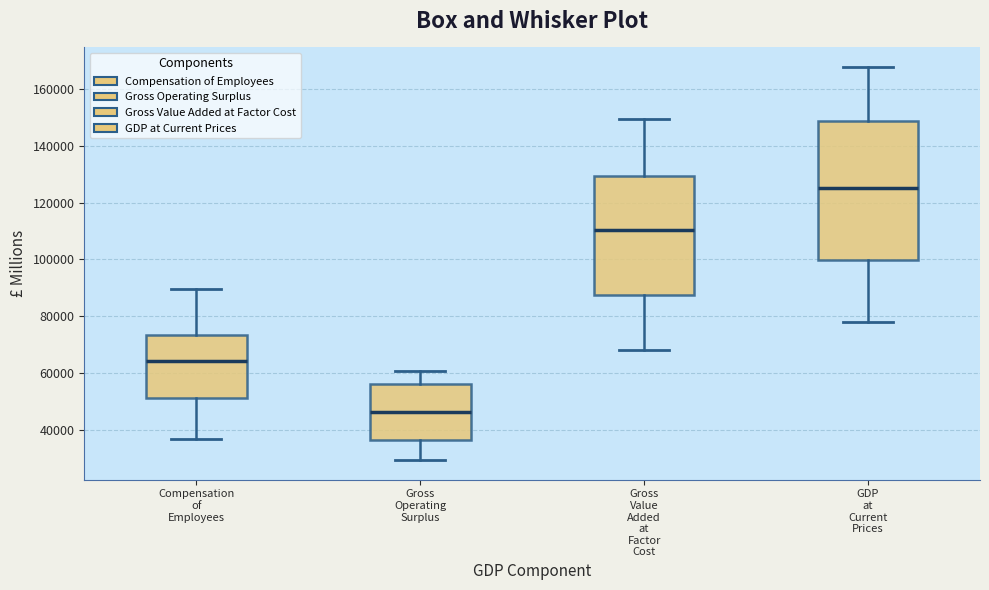

Reading left to right, read every box against the y-axis: the position of its median line, the range the box covers, and the ends of its whiskers. The values are not printed on the chart, so give them approximately, as read against the axis.

Compensation of Employees: median 64000, box 52000 to 74000, whiskers 36000 to 90000
Gross Operating Surplus: median 46000, box 36000 to 56000, whiskers 30000 to 60000
Gross Value Added at Factor Cost: median 110000, box 88000 to 130000, whiskers 68000 to 150000
GDP at Current Prices: median 126000, box 100000 to 148000, whiskers 78000 to 168000